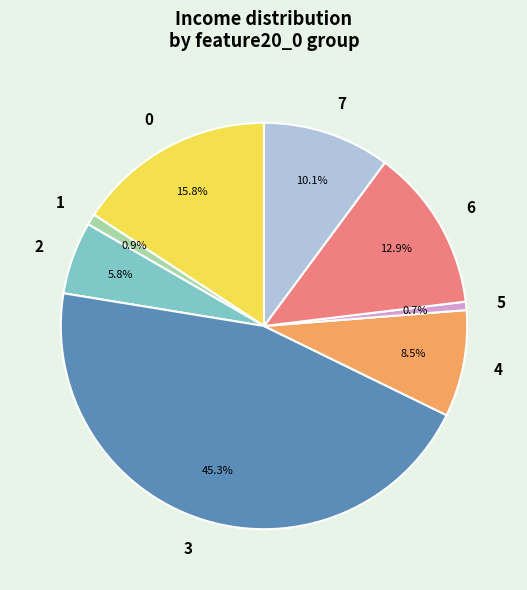

Is the sum of 3 and 0 greater than half?

Yes